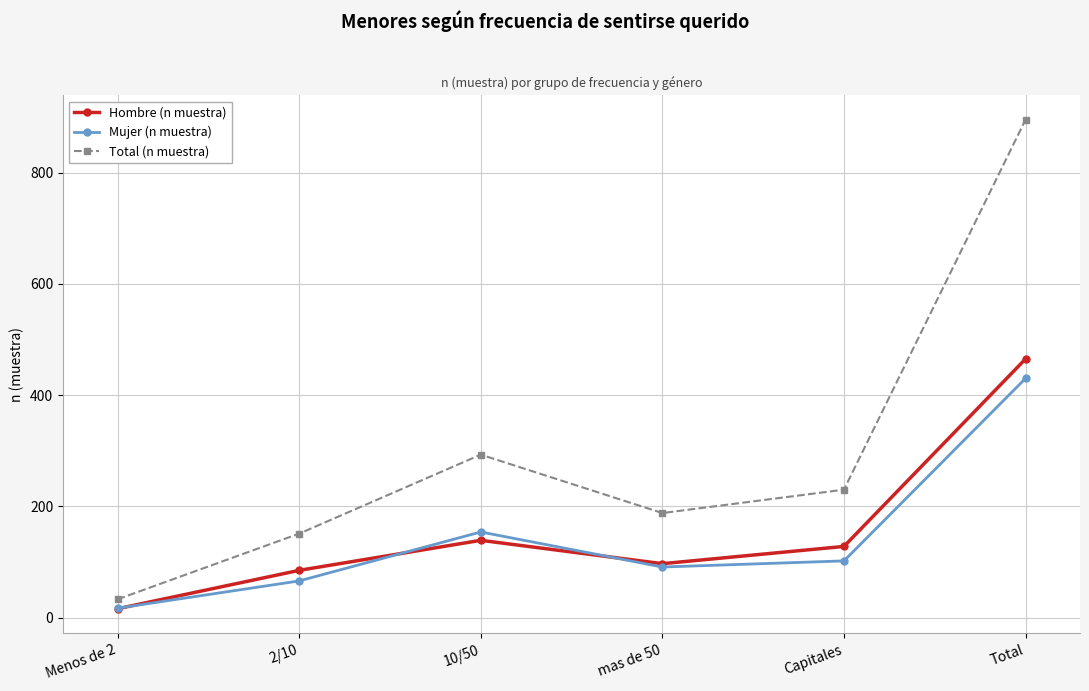

At which category does Total (n muestra) reach its first local peak?

10/50